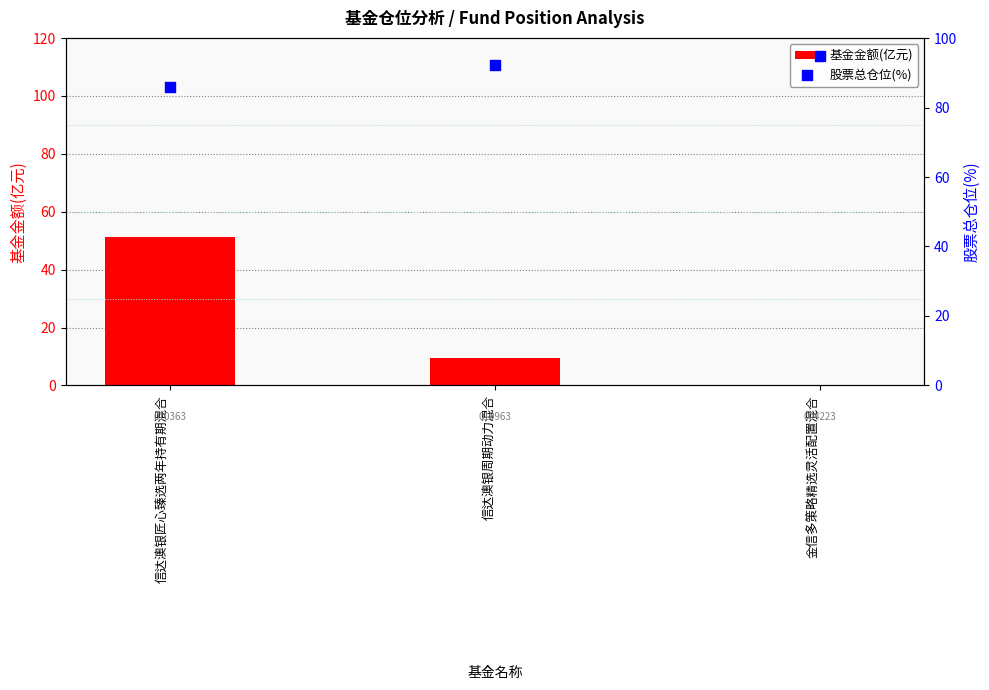

At how many categories does at least one series exceed 4?

3